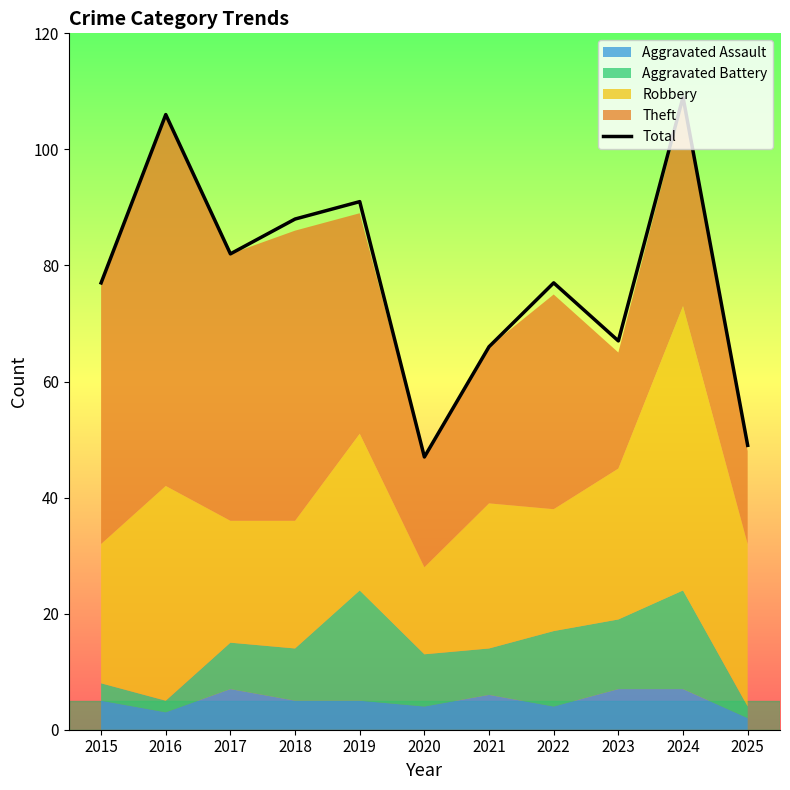

Does the chart have visible grid lines?

No